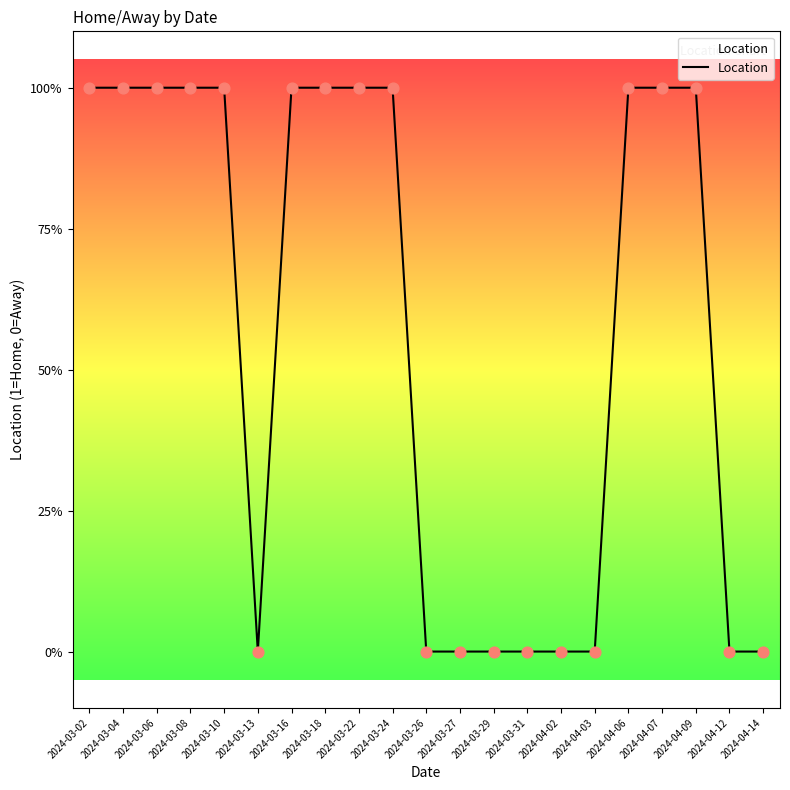

Is this an area chart (filled region under the line)?

Yes